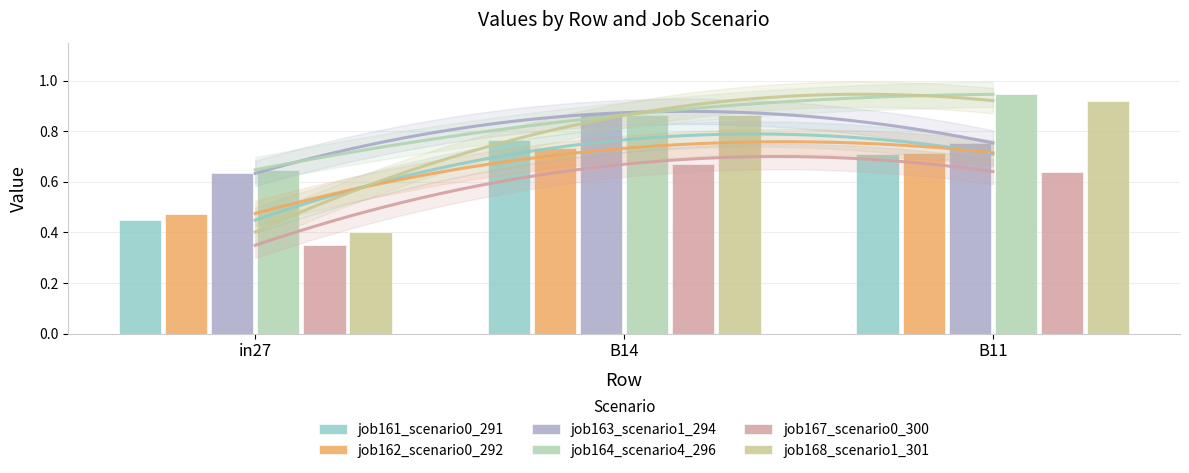

At how many categories does at least one series exceed 0?

3